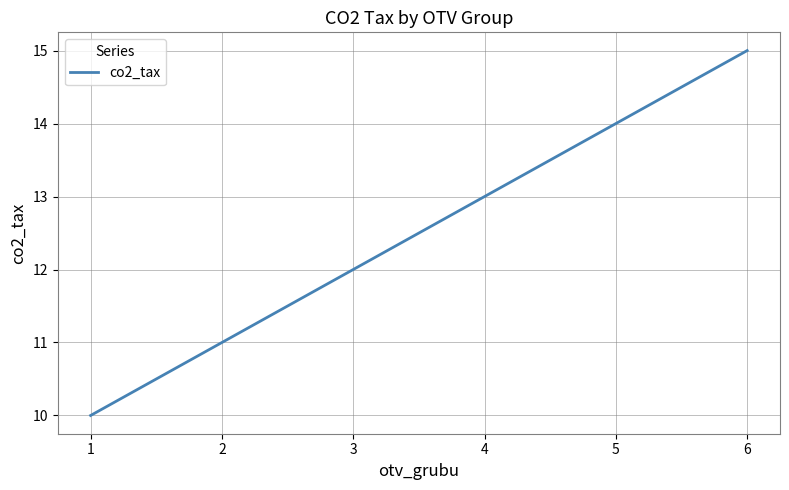

Count the values in the range 11 to 14.

4